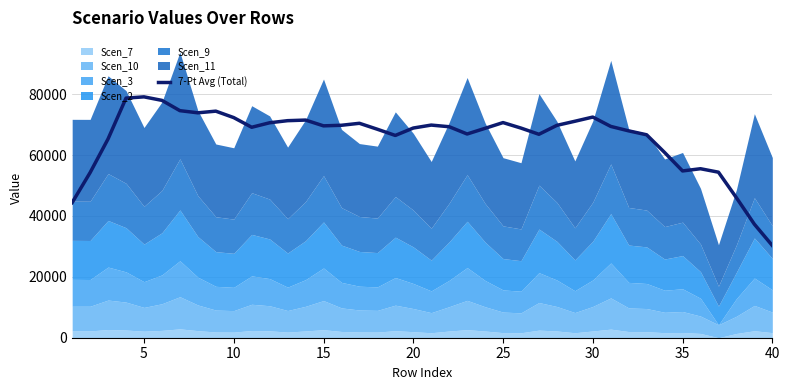

What is the highest value of the 7-Pt Avg (Total) series?

79097.7